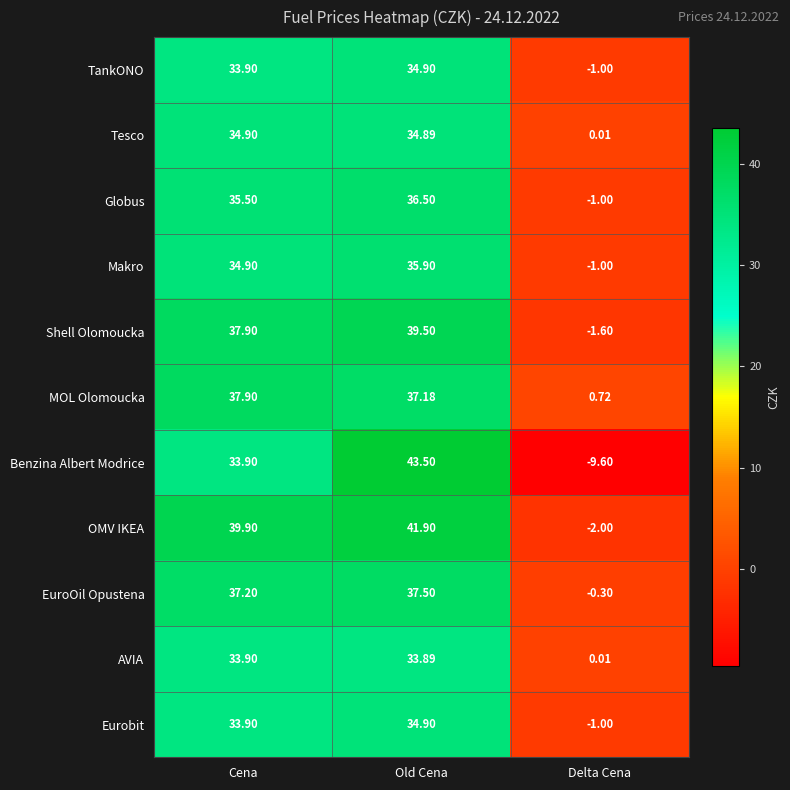

List the labels in order of Globus value, largest first.

Old Cena, Cena, Delta Cena